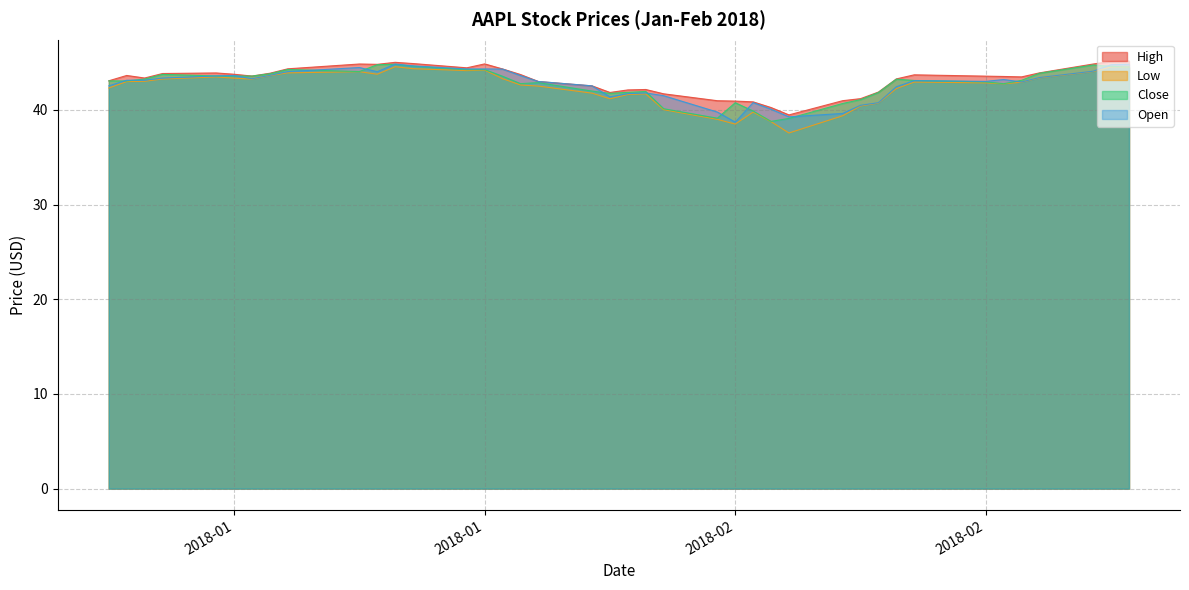

How many lines are shown in the chart?

4